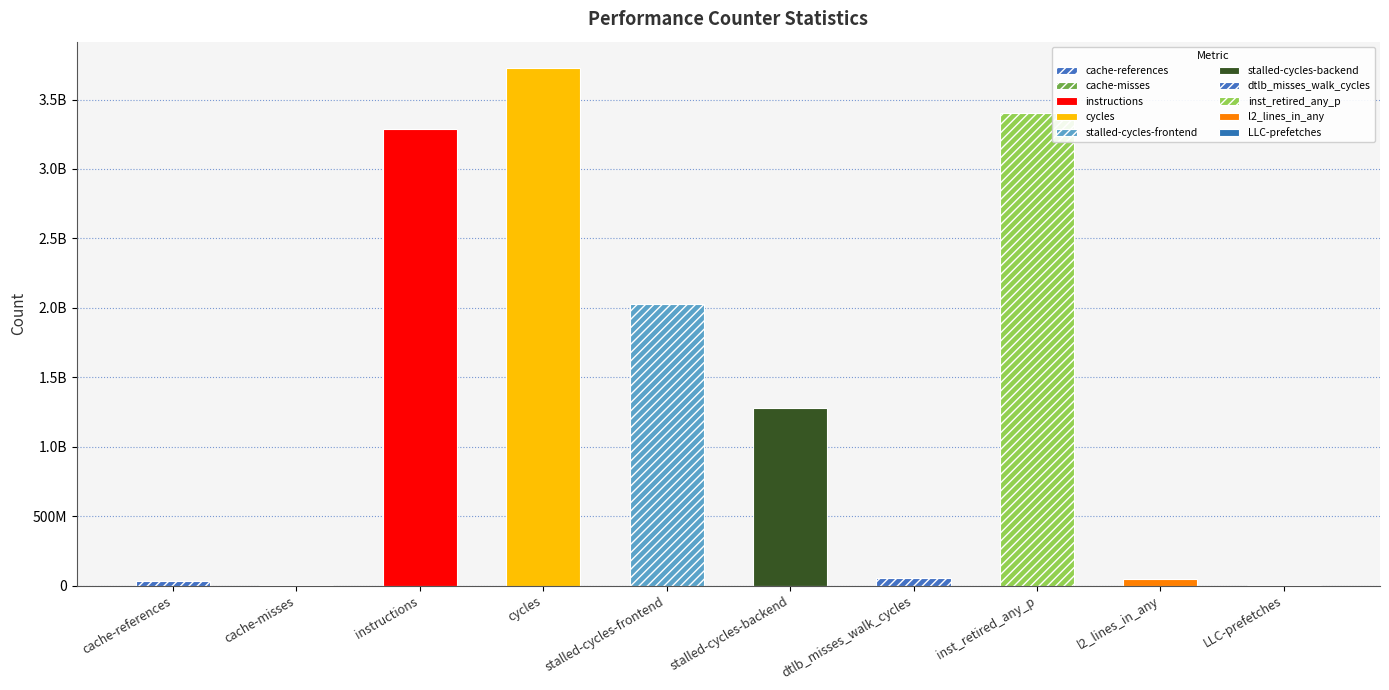

Where is the data nearest to the value 1867896357?

stalled-cycles-frontend